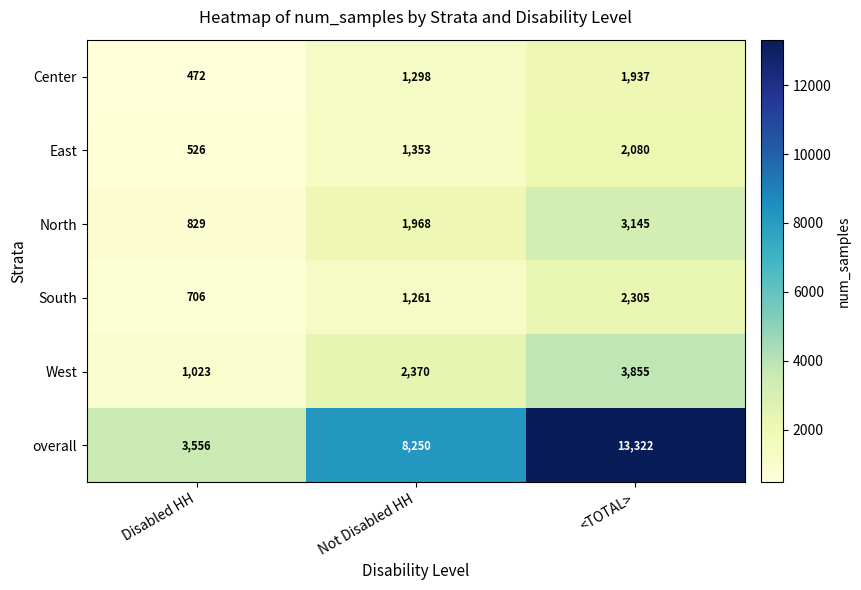

What is the minimum value shown in the chart?

472